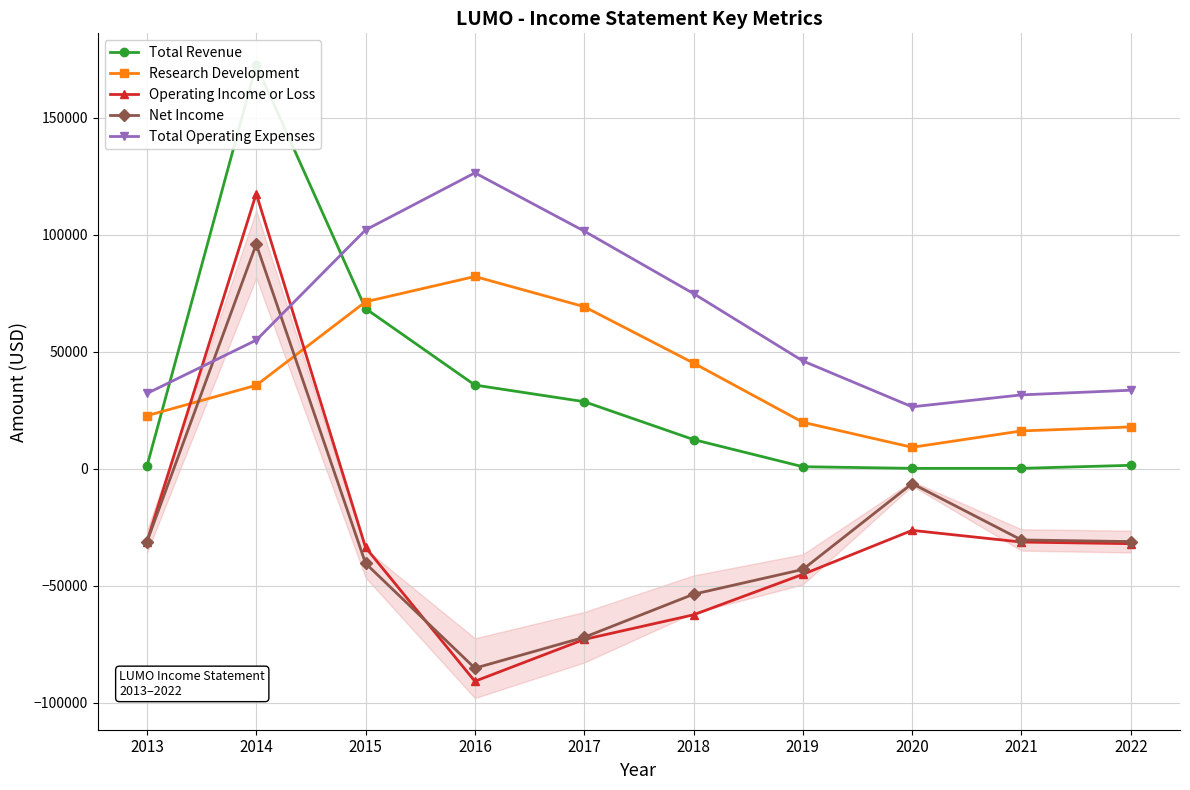

Where is Total Operating Expenses nearest to the value 76500?

2018